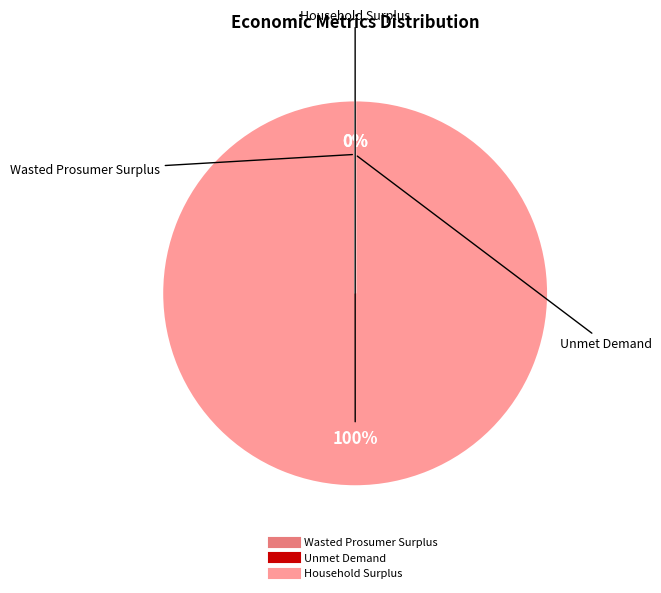

To the nearest percent, what is the difference between the largest and smallest slice percentages?

100%